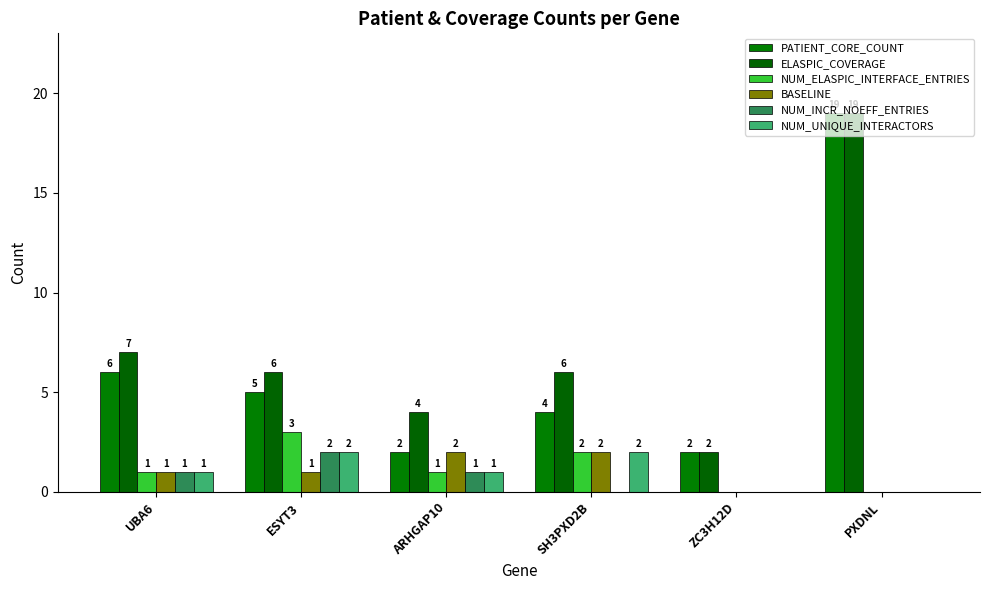

At which category is the sum across all series the highest?

PXDNL